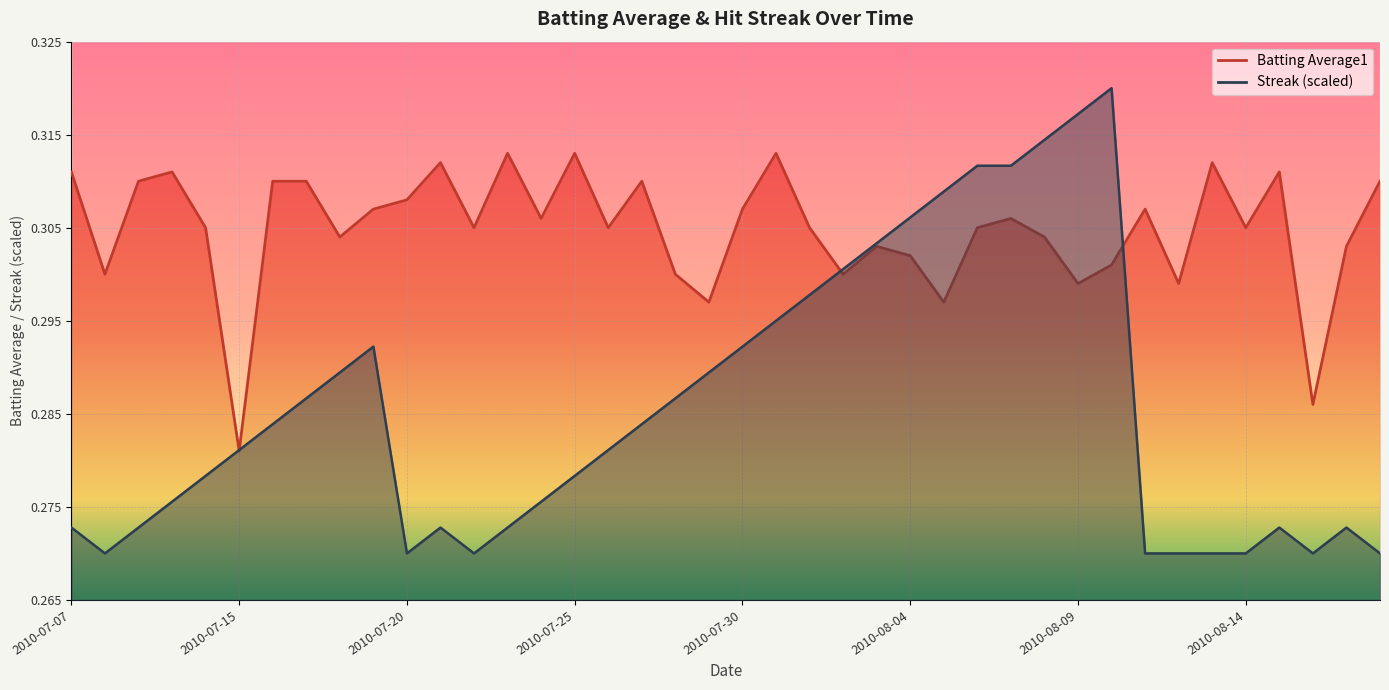

What are all the series names shown in the legend?

Batting Average1, Streak